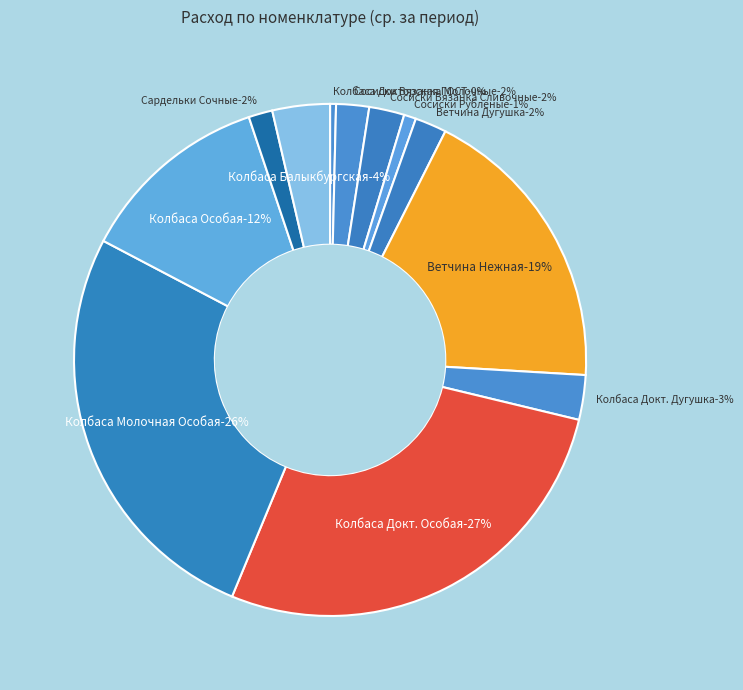

Does 219  Колбаса Докторская Особая represent more than half of the total?

No